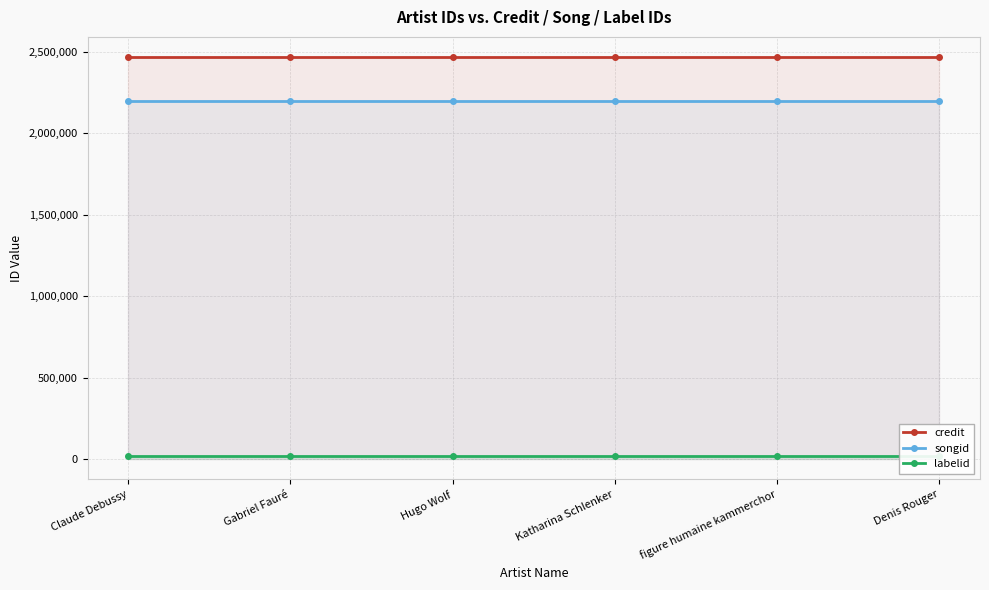

True or false: songid and labelid cross at least once.

False